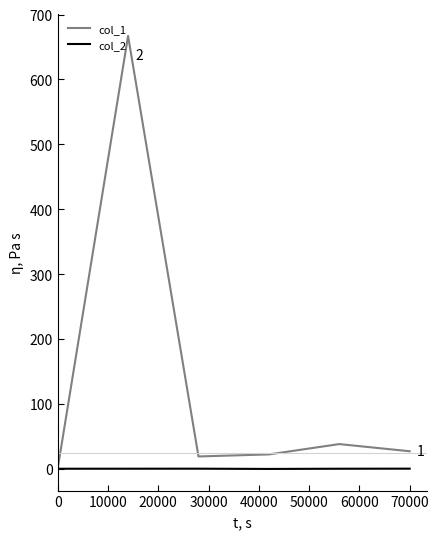

List the series in order of their overall mean, lowest first.

col_2, col_1